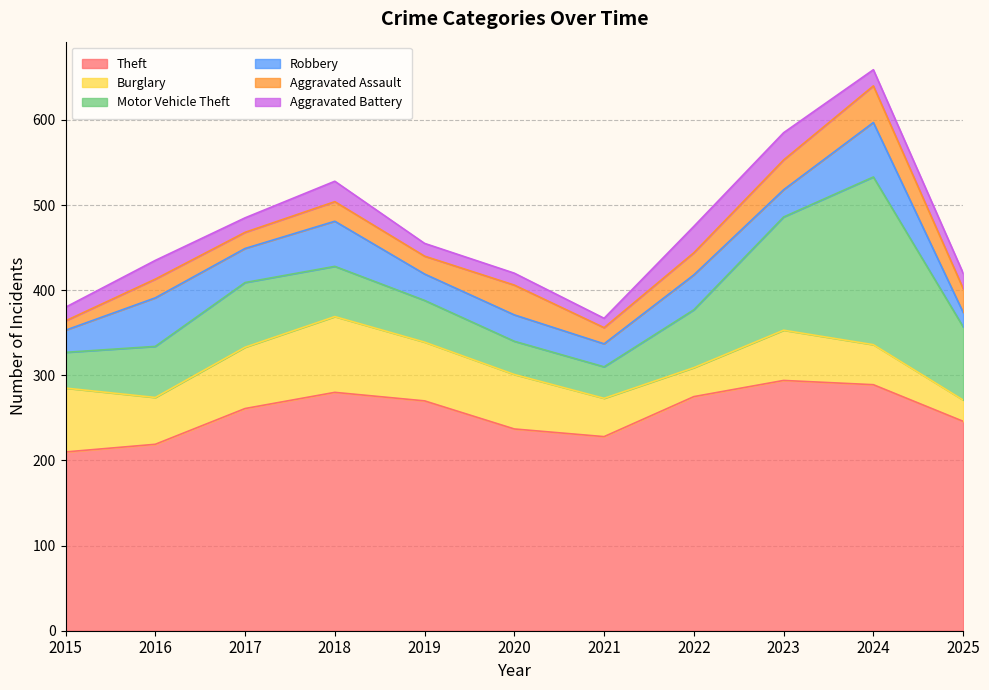

At which category does the chart reach its minimum across all series?

2015